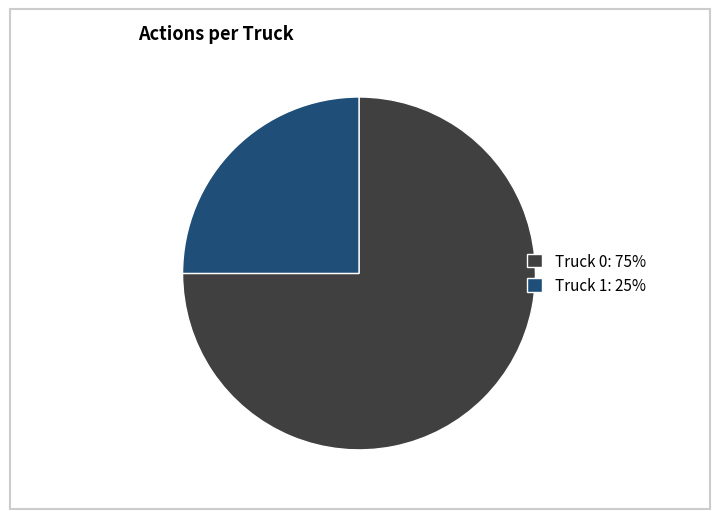

Rank the categories by value from lowest to highest.

Truck 1, Truck 0